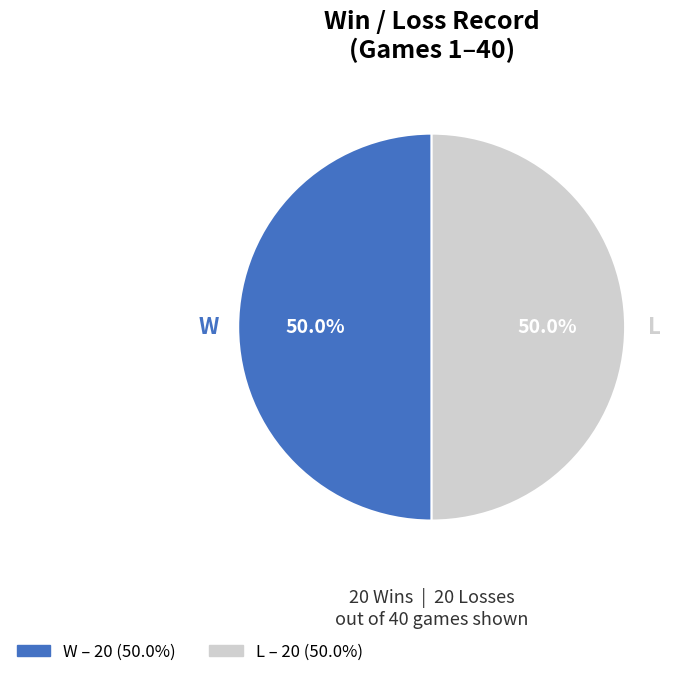

How much of the chart is everything except L?

50.0%